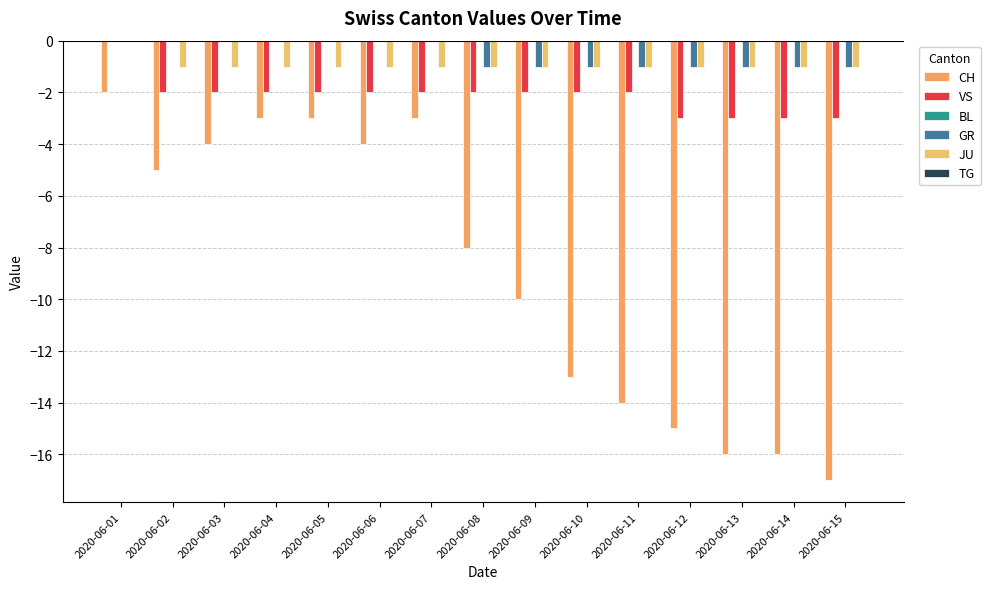

What is the difference between the second highest and minimum values in the VS series?

1